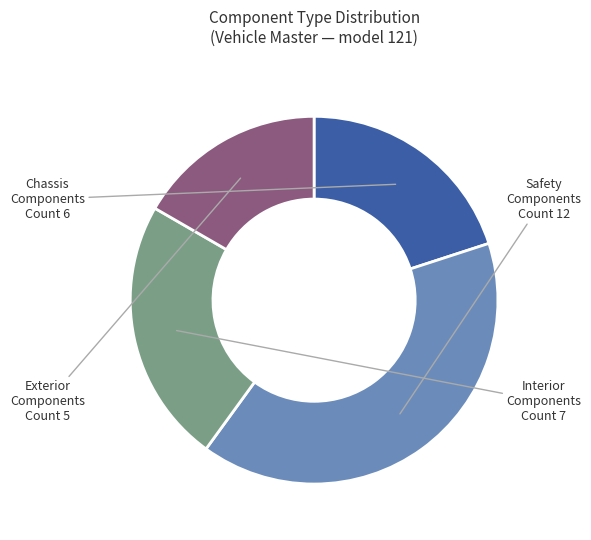

Combined, do Safety Components and Exterior Components account for over 50%?

Yes